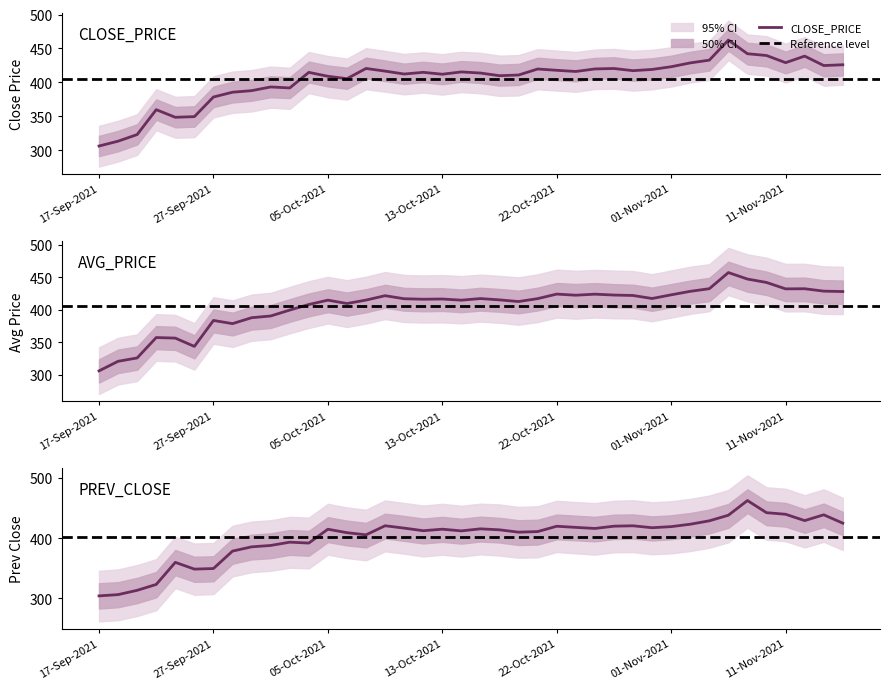

Between 22-Sep-2021 and 01-Nov-2021, which series saw the biggest shift?

PREV_CLOSE